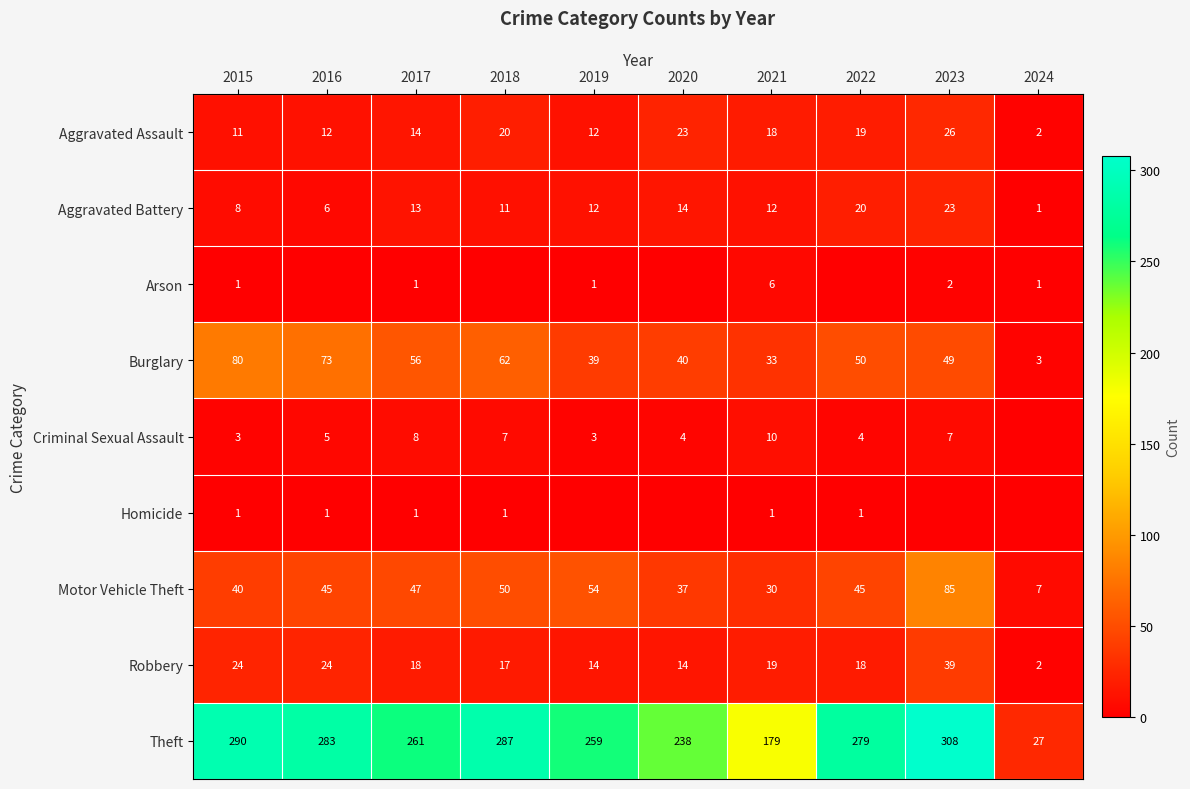

What is the greatest value displayed?

308